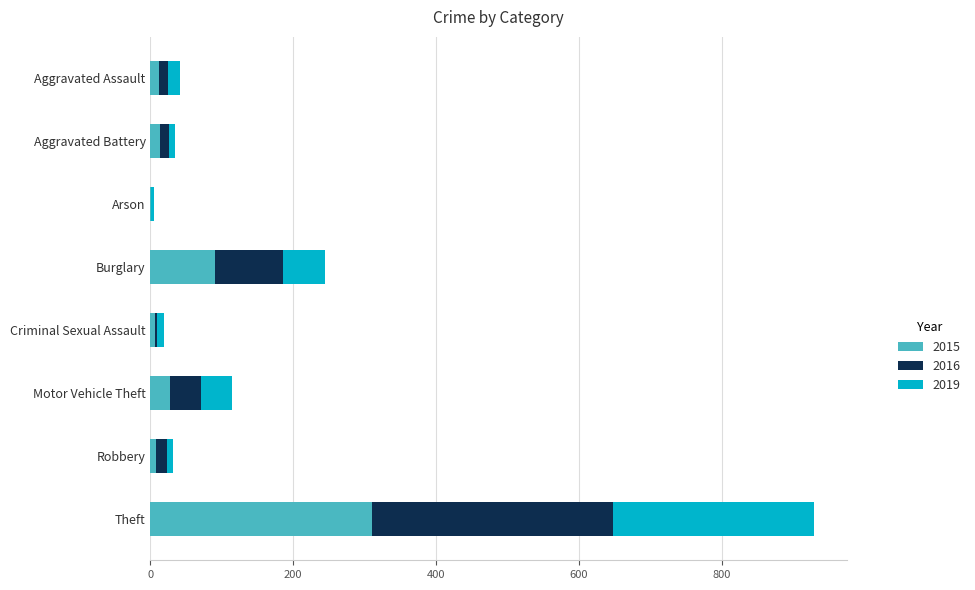

Is it true that 2015 equals 71 at Theft?

False